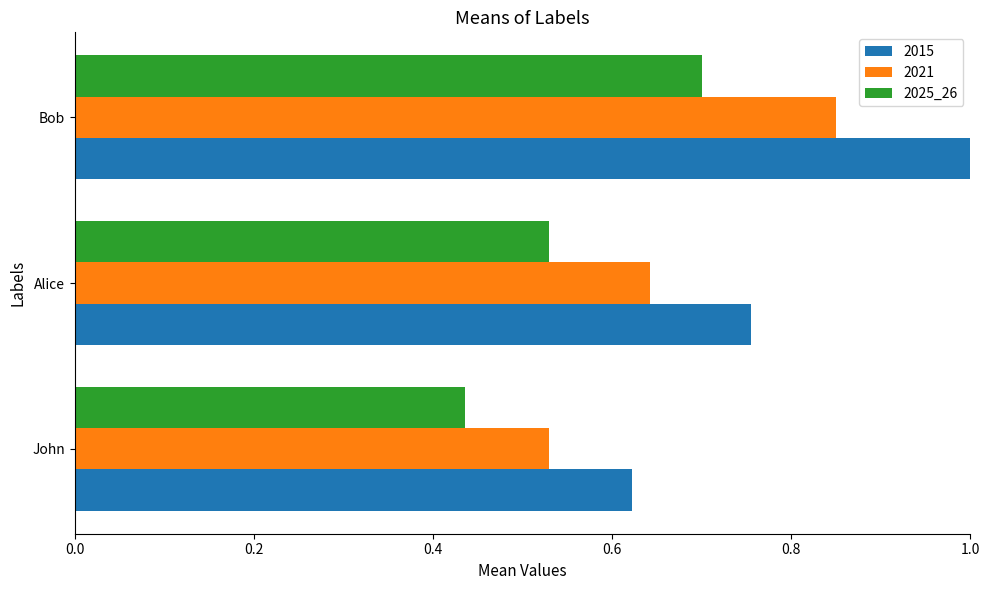

At which label is 2021 closest to 0?

John